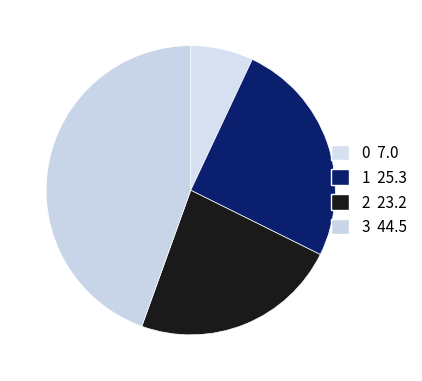

What is the total percentage of 0 and 1?

32.3%